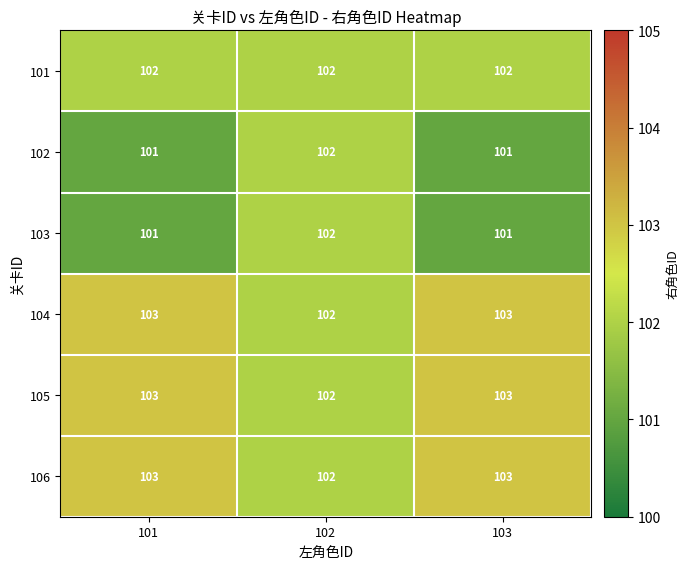

Is the value of 103 at 101 greater than the value of 106 at 103?

No